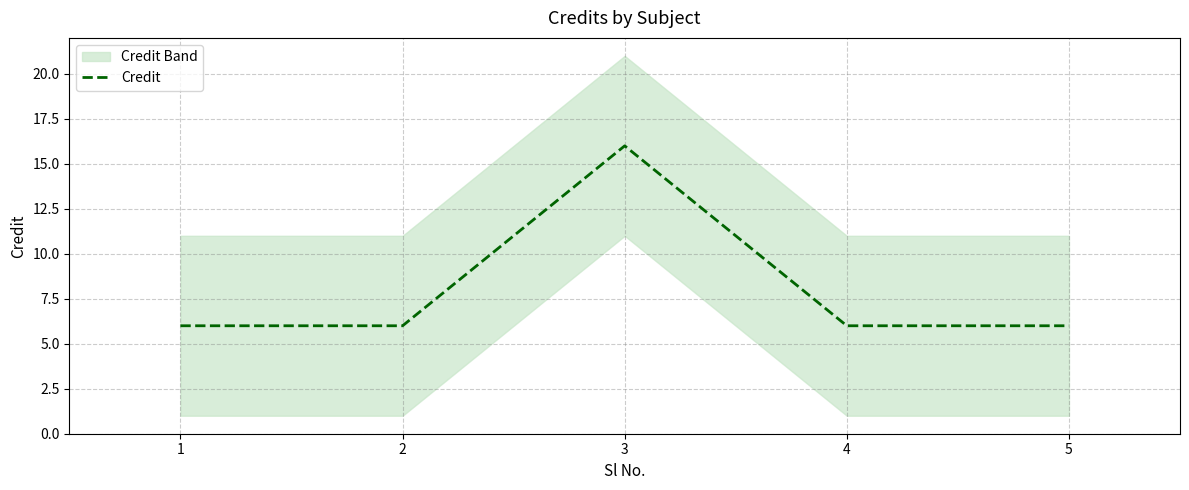

Read the value at 2.

6